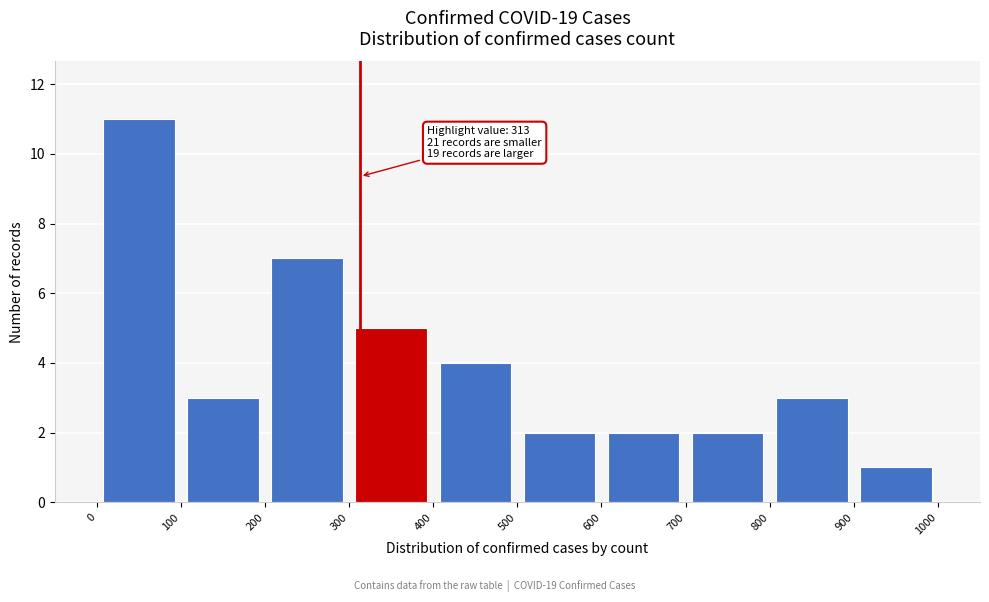

Over which range of the x-axis is the bar tallest?

0 to 100